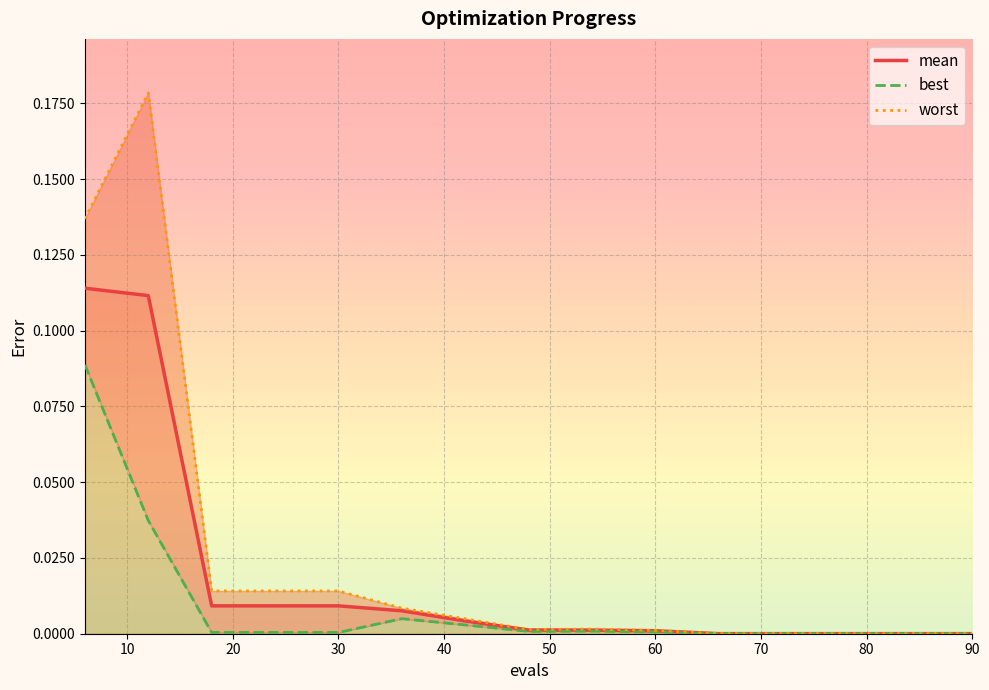

Reading left to right, what are all the values shown in this chart?

mean: 0.1	0.1	0.0	0.0	0.0	0.0	0.0	0.0	0.0	0.0	0.0	0.0	0.0	0.0	0.0
best: 0.1	0.0	0.0	0.0	0.0	0.0	0.0	0.0	0.0	0.0	0.0	0.0	0.0	0.0	0.0
worst: 0.1	0.2	0.0	0.0	0.0	0.0	0.0	0.0	0.0	0.0	0.0	0.0	0.0	0.0	0.0